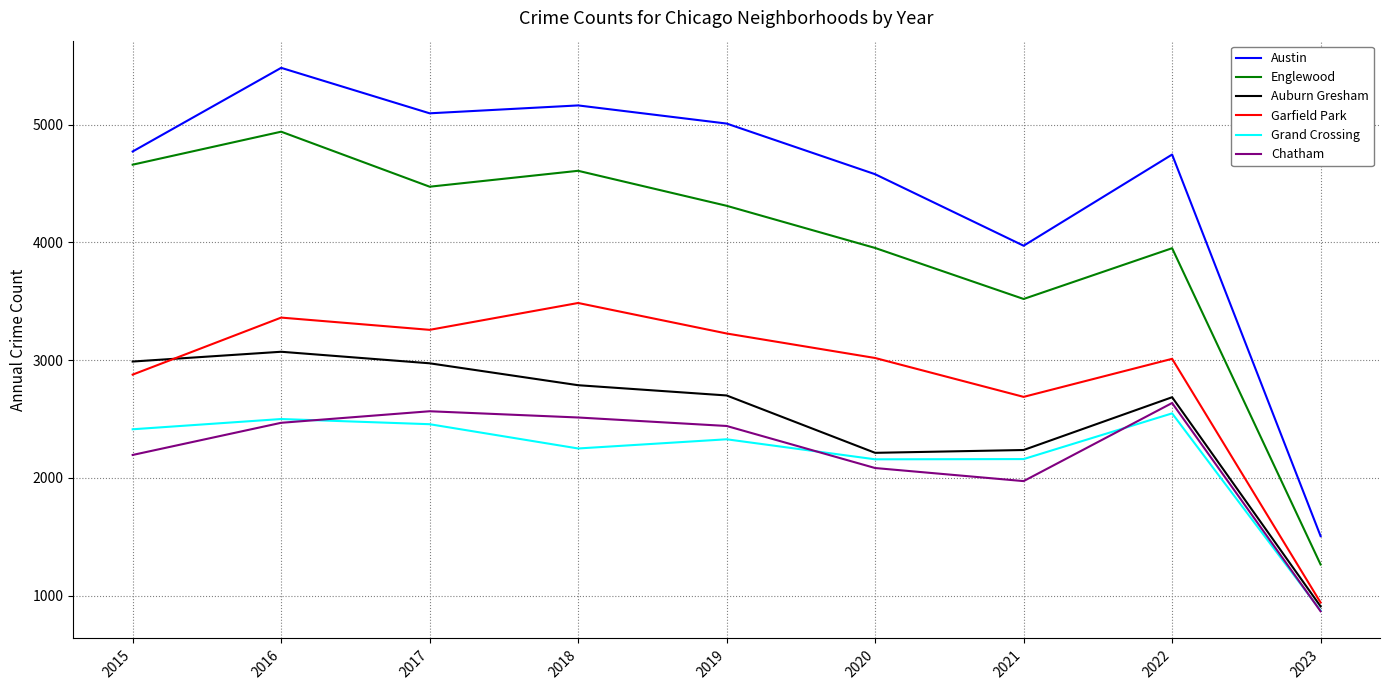

At which category is the sum across all series the highest?

2016